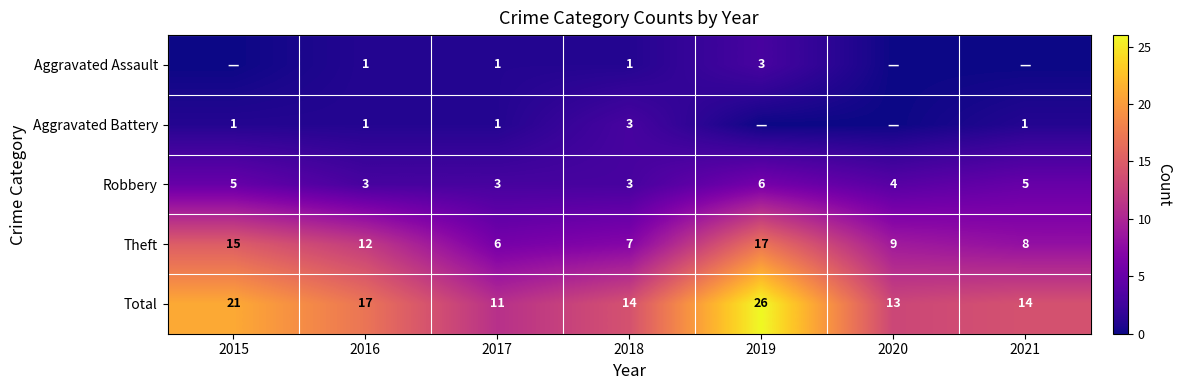

What is the sum of the Aggravated Battery values at 2016 and 2018?

4